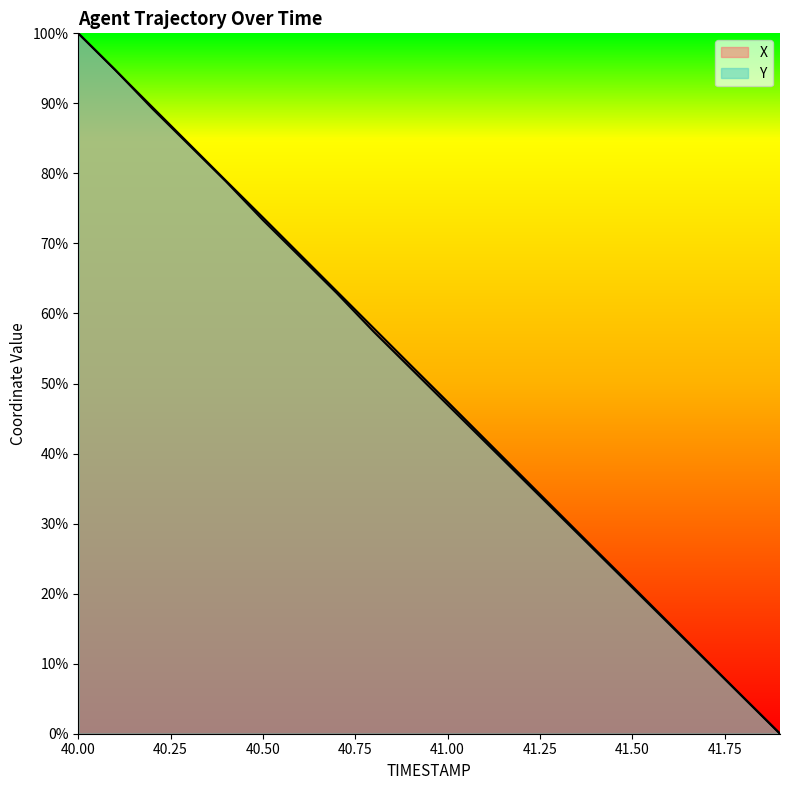

At which category is the sum across all series the highest?

40.0